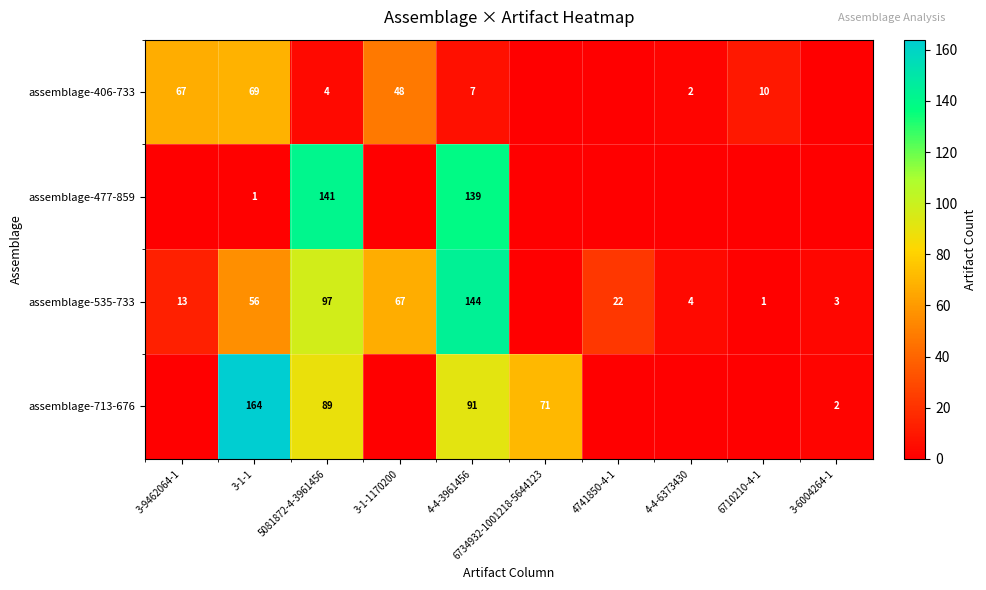

How many data points does each series have?

10